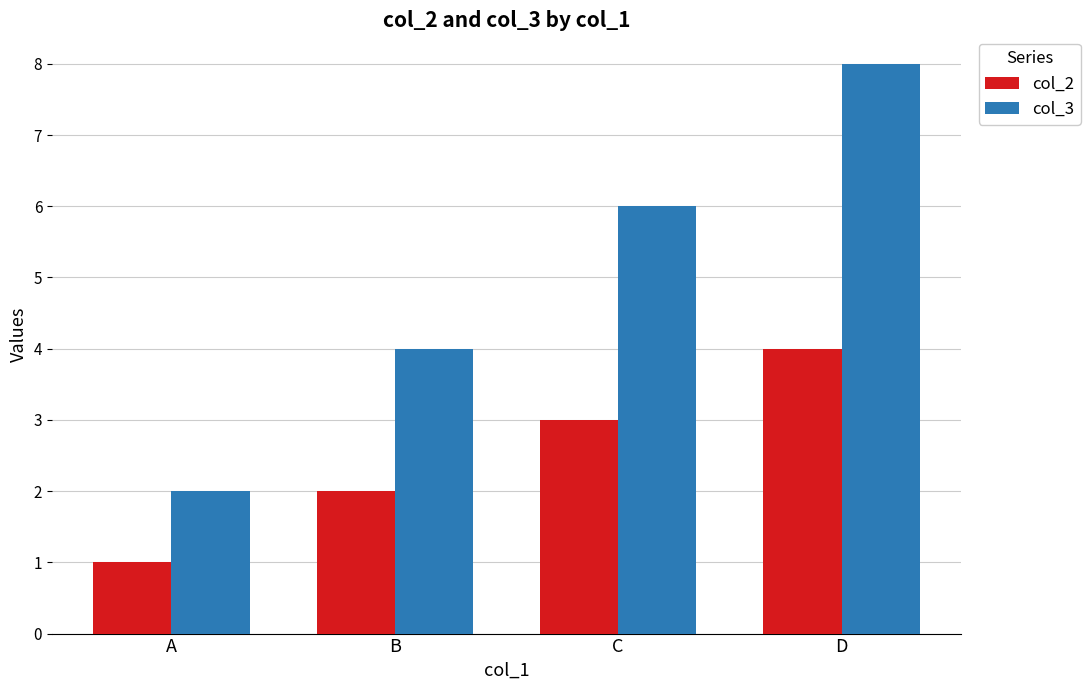

Which series has the widest spread of values?

col_3